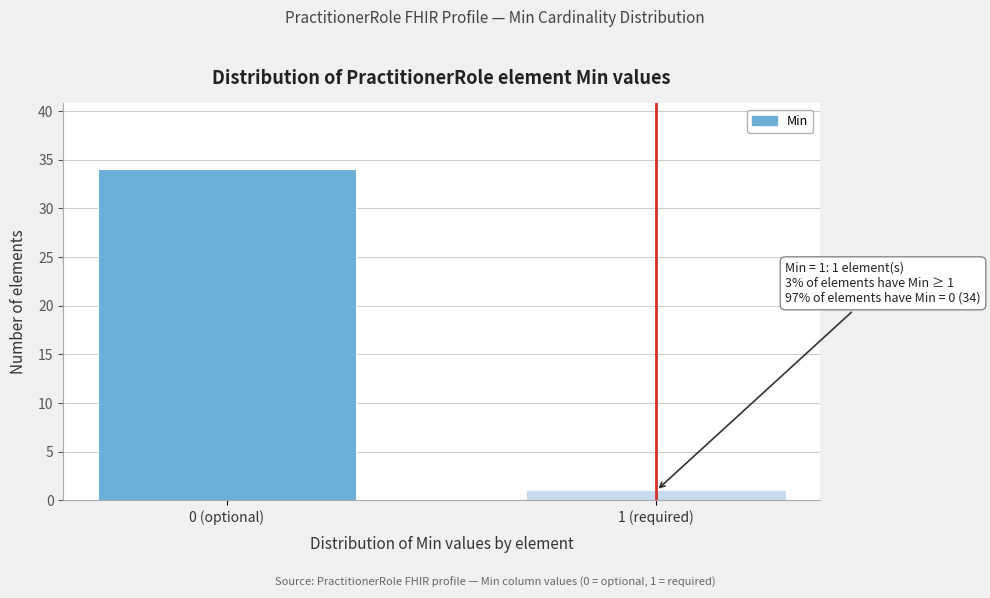

Reading left to right, transcribe all the data shown in this chart.

34	1